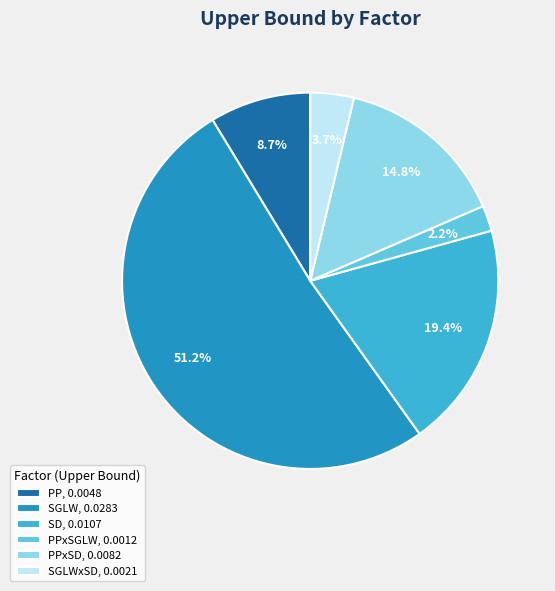

To the nearest percent, what is the difference between the largest and smallest slice percentages?

49%